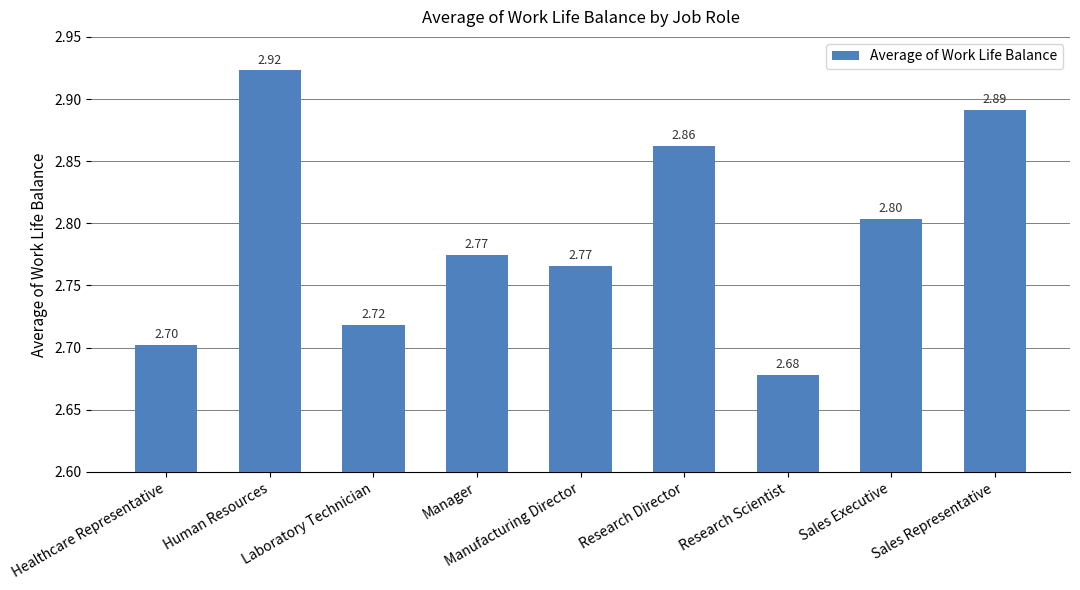

Which category has the lowest value across all series?

Research Scientist